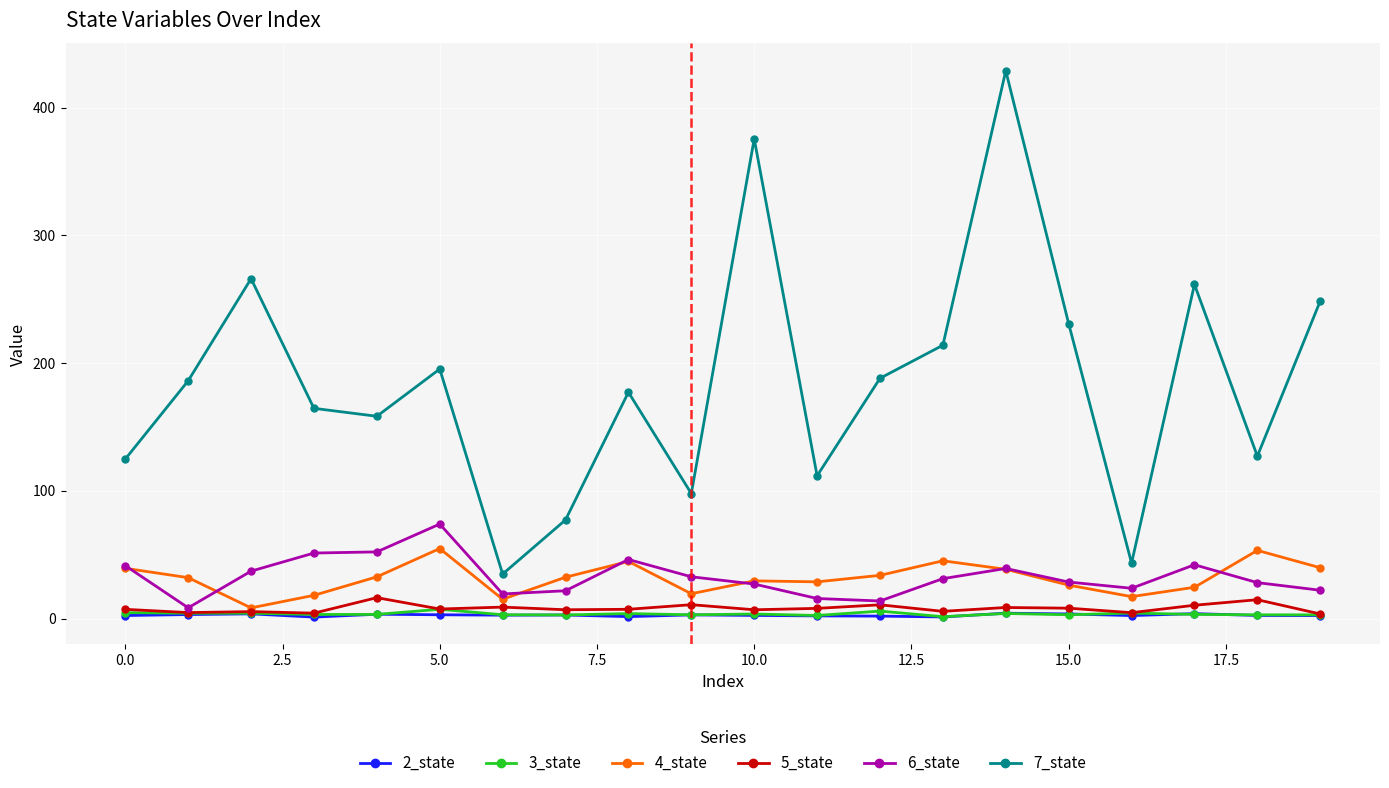

What are all the series names shown in the legend?

2_state, 3_state, 4_state, 5_state, 6_state, 7_state